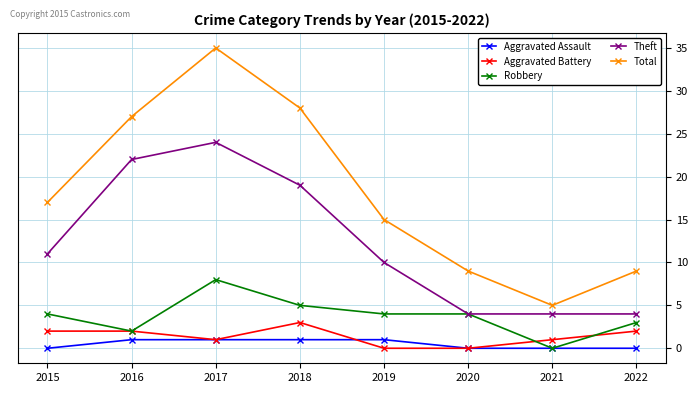

Reading left to right, what are all the values shown in this chart?

Aggravated Assault: 0	1	1	1	1	0	0	0
Aggravated Battery: 2	2	1	3	0	0	1	2
Robbery: 4	2	8	5	4	4	0	3
Theft: 11	22	24	19	10	4	4	4
Total: 17	27	35	28	15	9	5	9